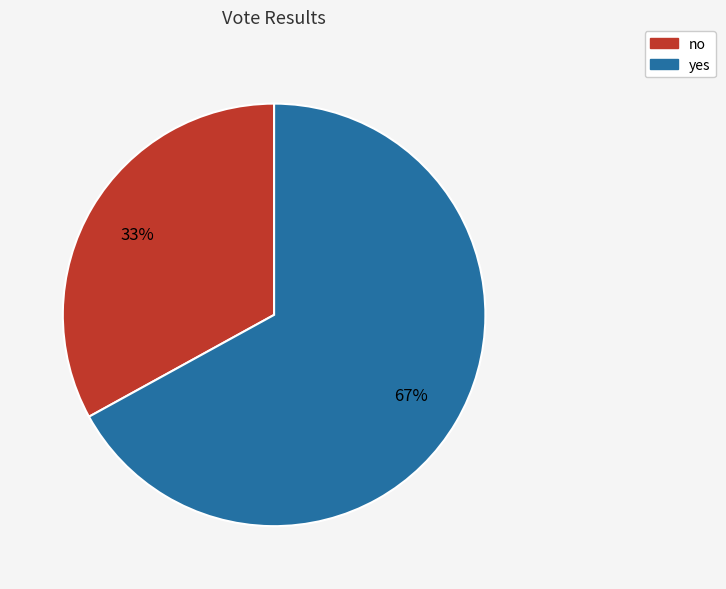

The no slice represents 19% of the pie. True or false?

False